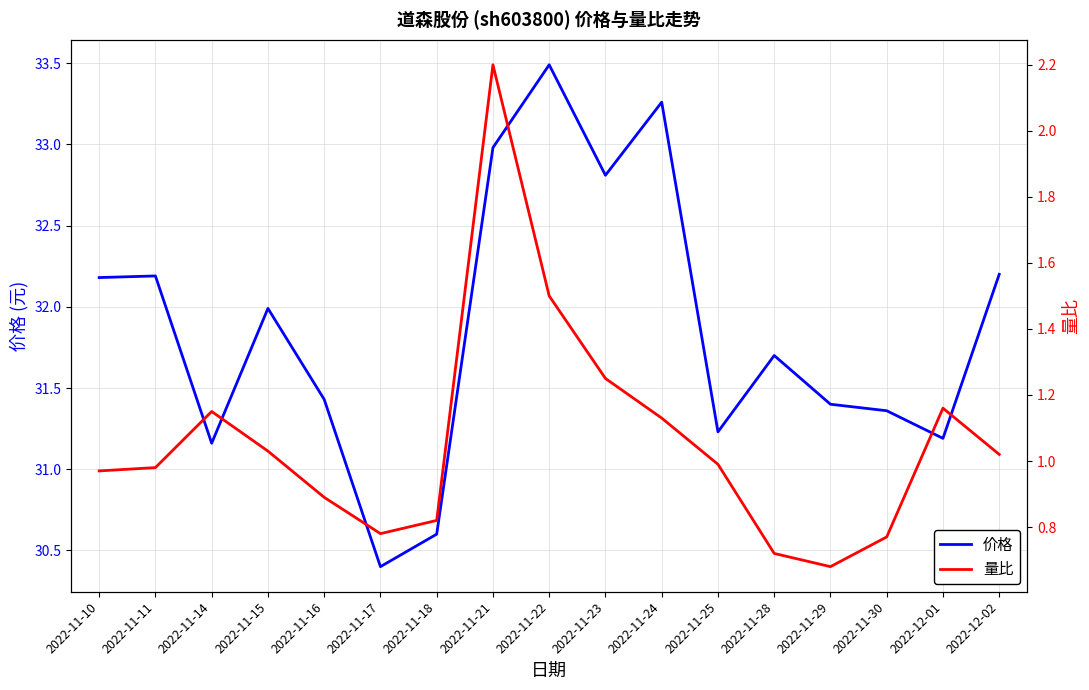

Rank the series by their average value, from highest to lowest.

价格, 量比